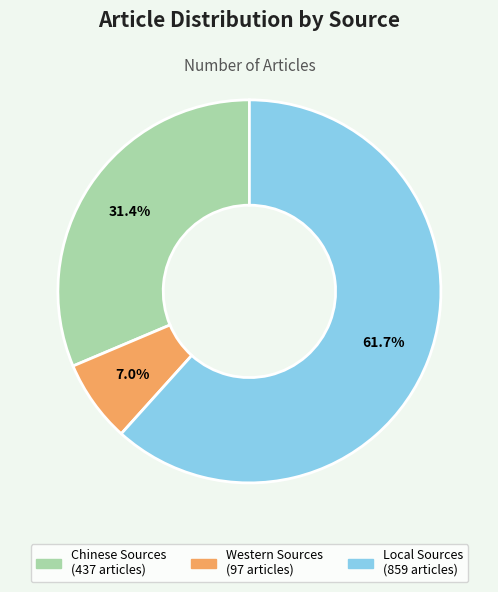

What percentage do Local Sources and Chinese Sources together represent?

93.0%